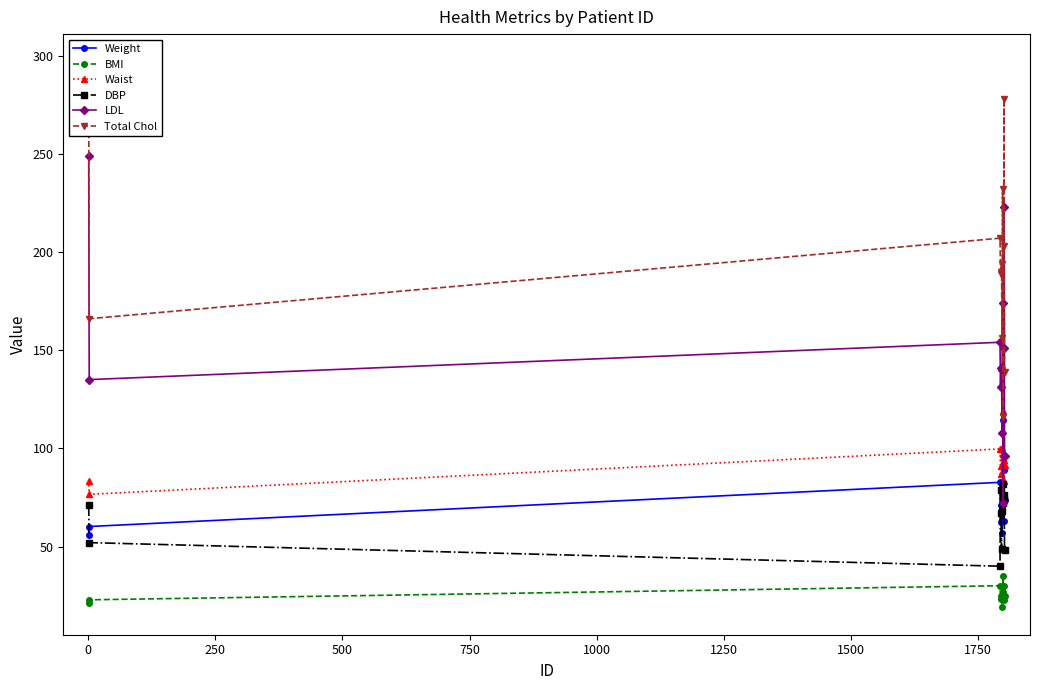

Rank the series by their maximum value, from highest to lowest.

Total Chol, LDL, Waist, Weight, DBP, BMI